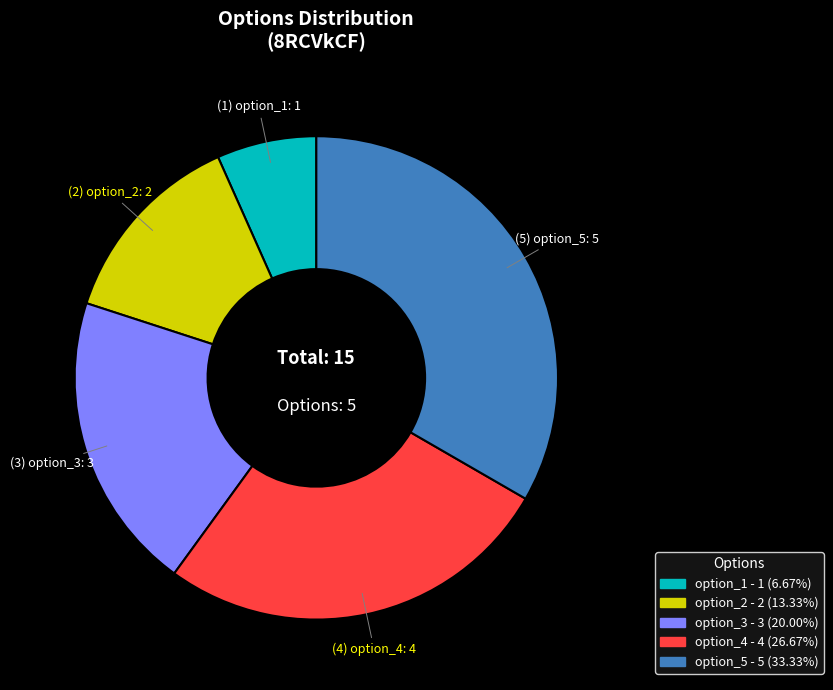

The option_1 slice represents 7% of the pie. True or false?

True